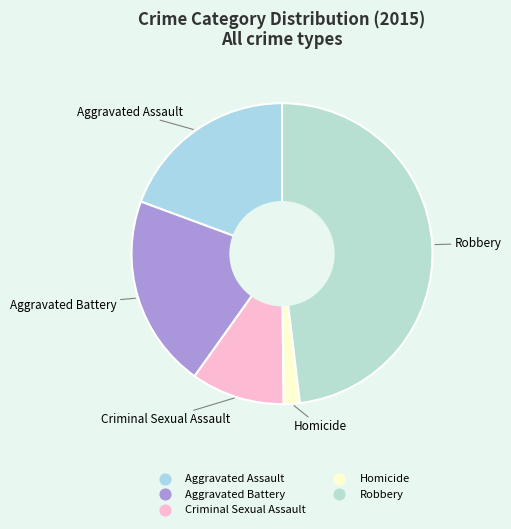

Which category has the smallest portion of the pie?

Homicide